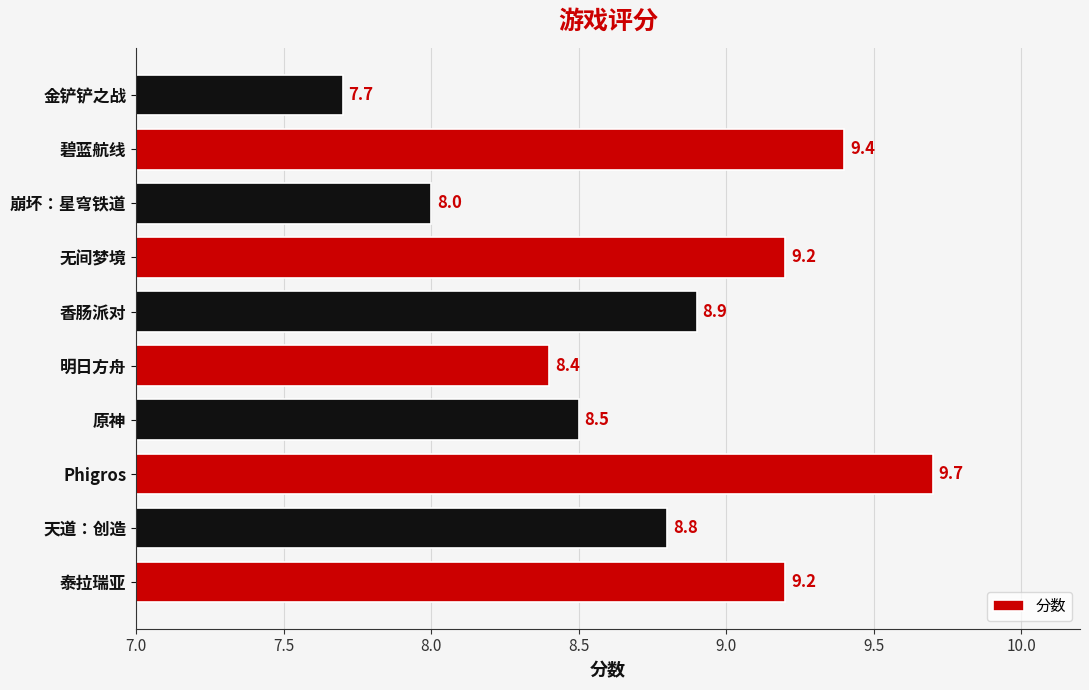

At which label is the value closest to 8?

崩坏：星穹铁道